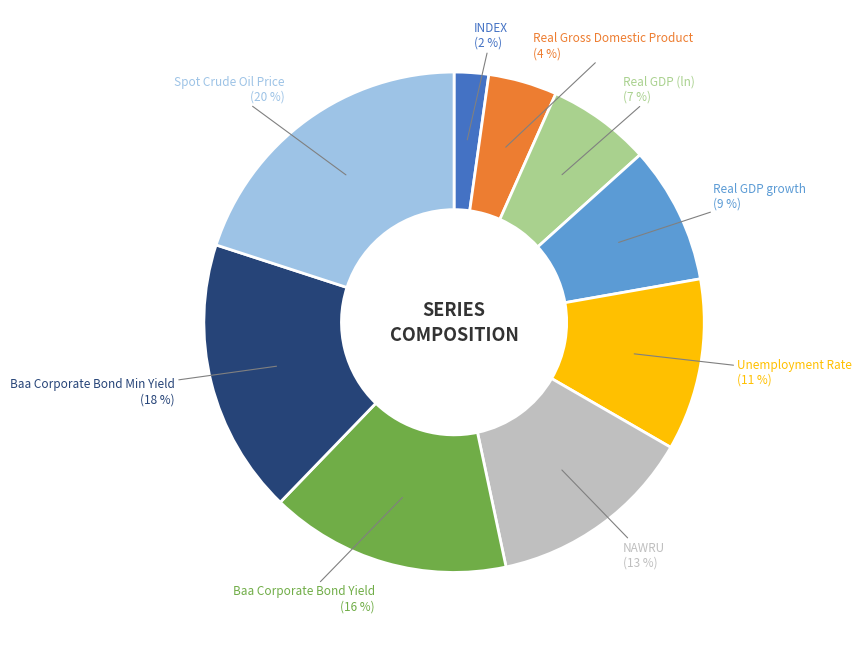

To the nearest percent, what is the average slice percentage?

11%